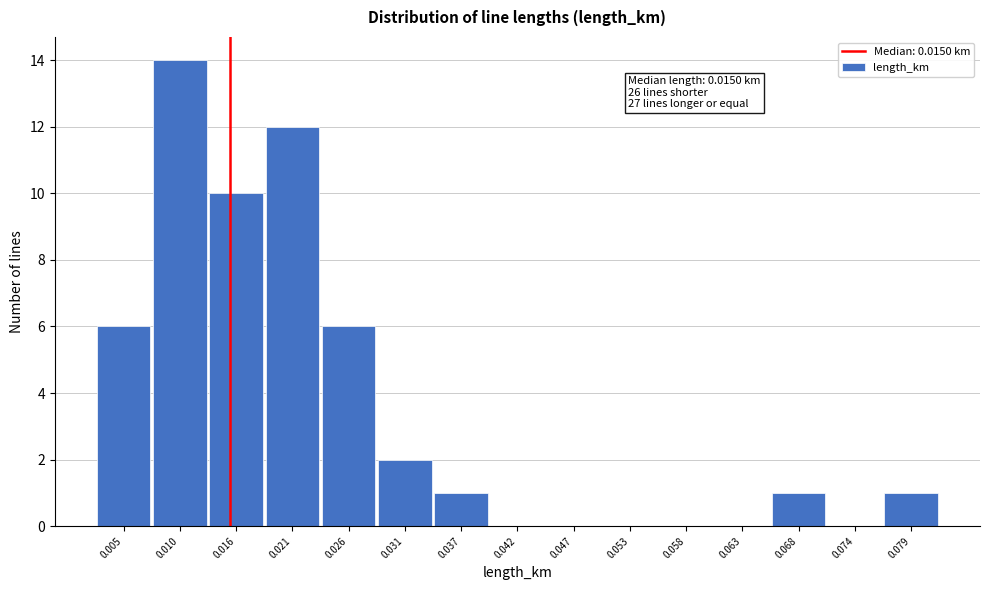

Which range on the x-axis has the tallest bar?

0.008 to 0.013